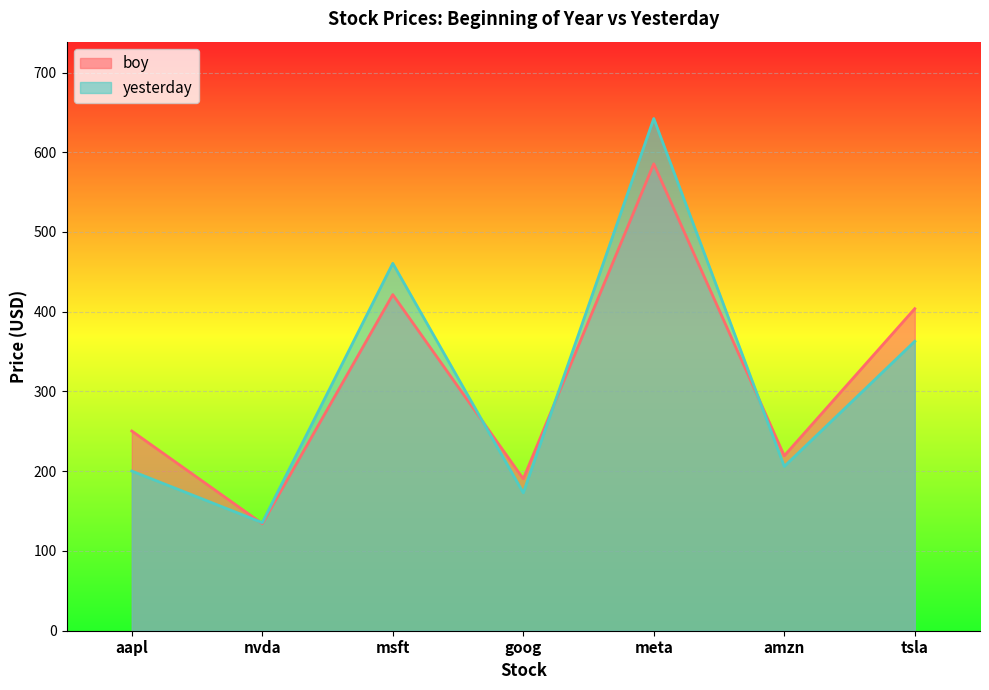

How many data points in boy are less than 250?

3